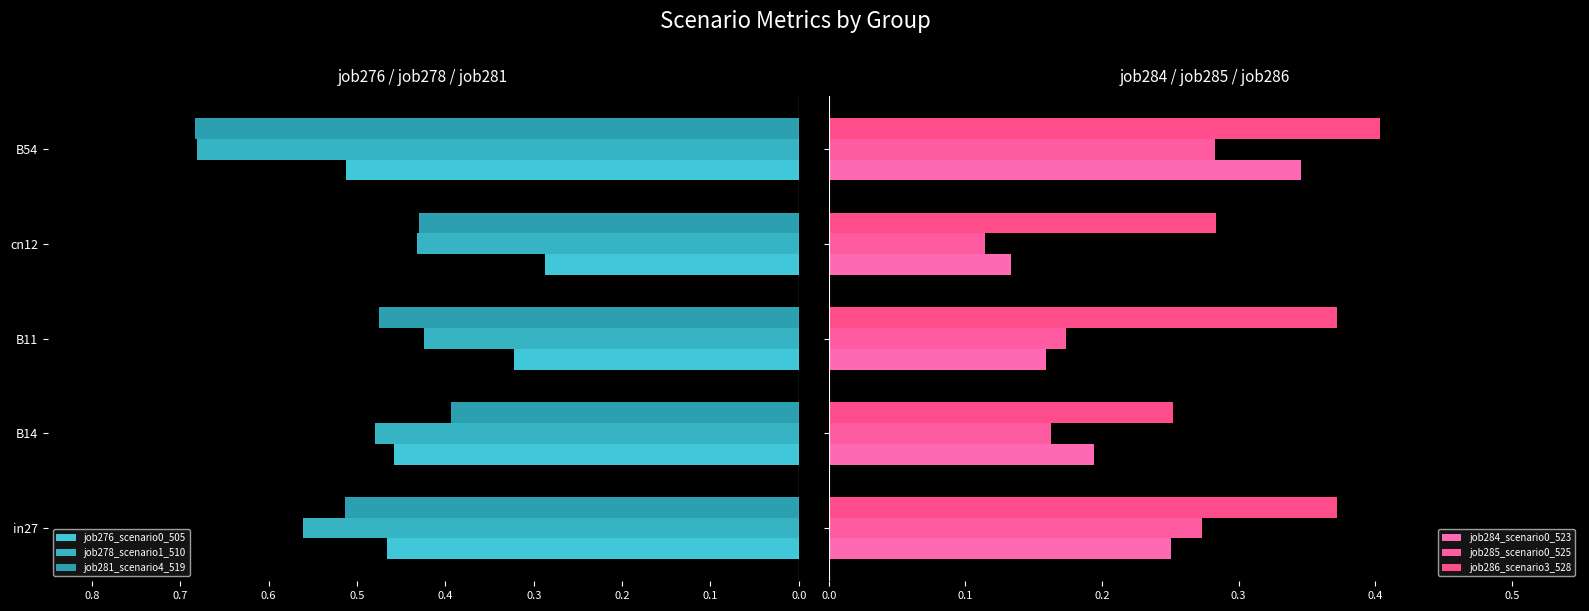

At B11, list the series in order from smallest to largest.

job281_scenario4_519, job278_scenario1_510, job276_scenario0_505, job284_scenario0_523, job285_scenario0_525, job286_scenario3_528